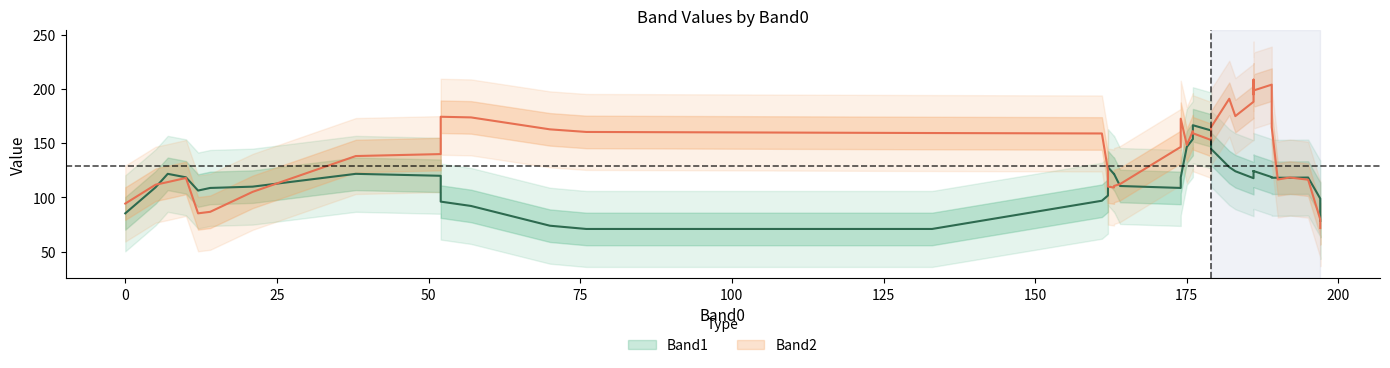

Which series ends up on top after the final intersection of Band1 and Band2?

Band1